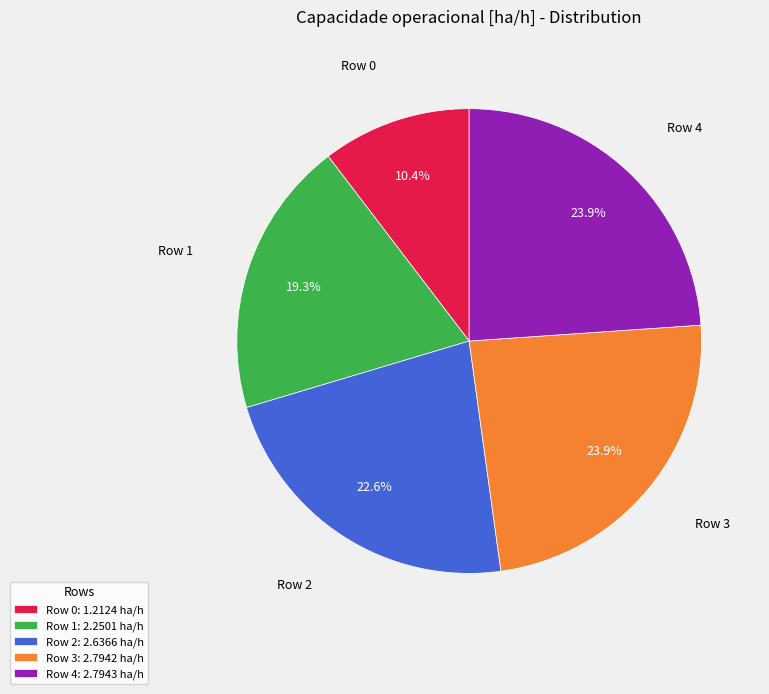

Is Row 3 the majority of the pie?

No